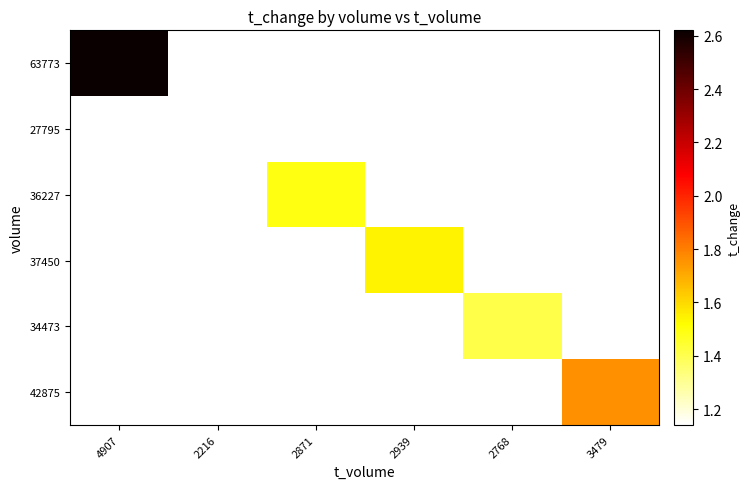

Which series has the largest range (max minus min)?

63773